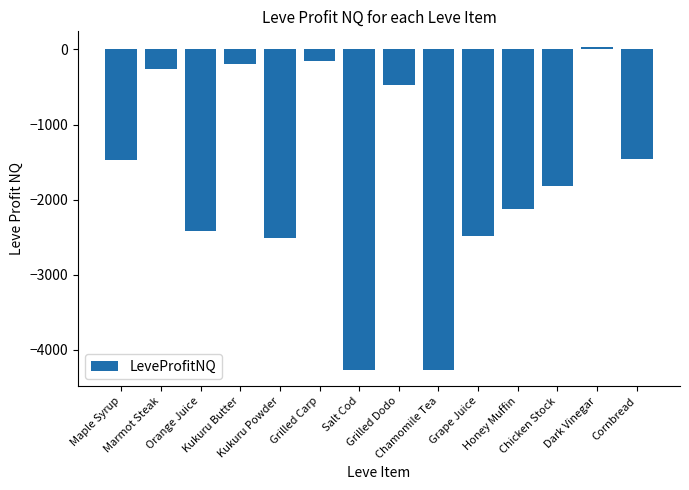

What is the change in value from Maple Syrup to Grape Juice?

-1005.8